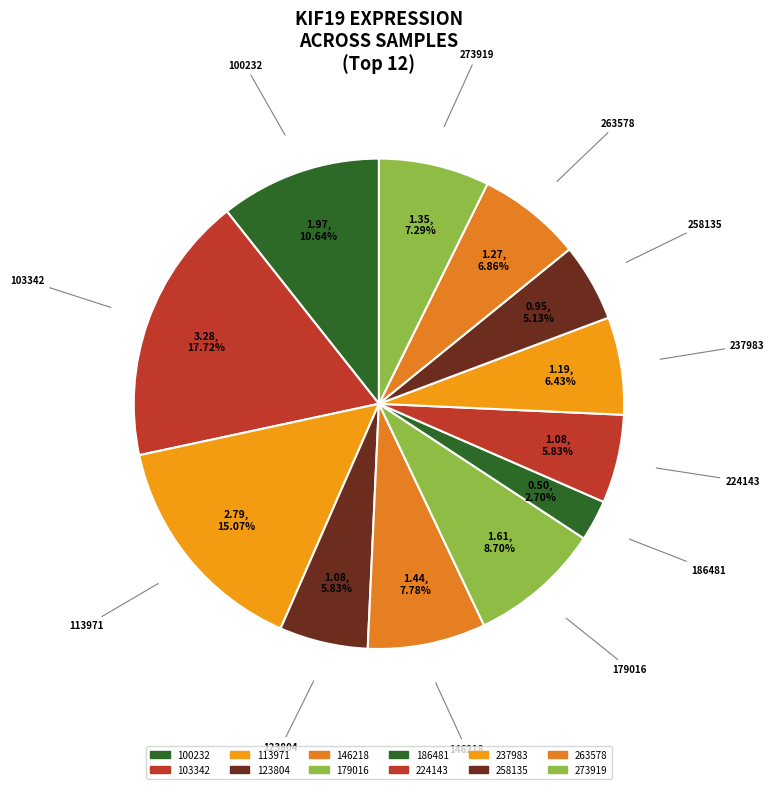

To the nearest percent, what portion does 103342 represent?

18%